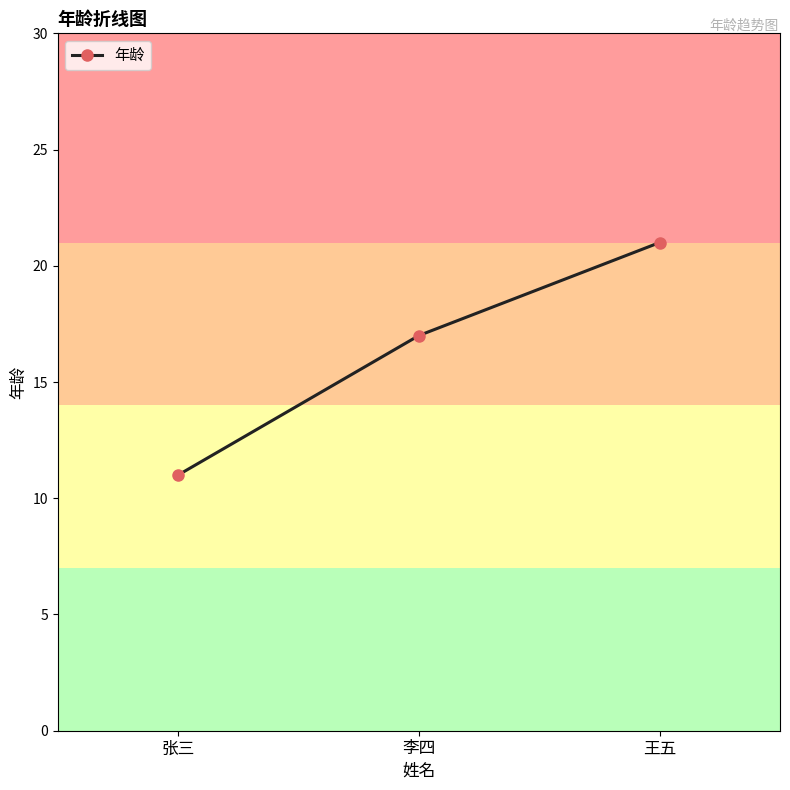

Count the values in the range 11 to 21.

3